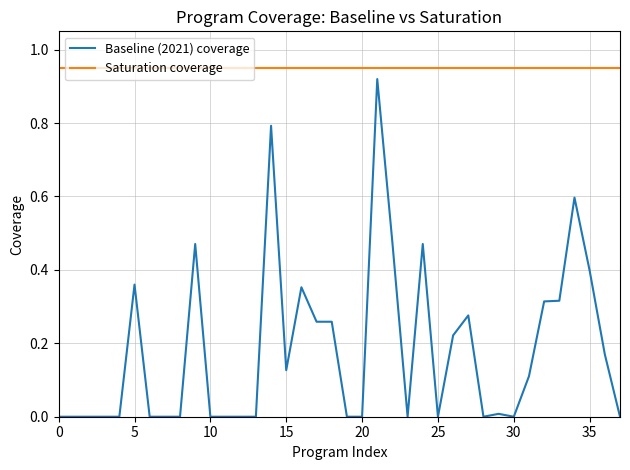

Rank the series by their average value, from highest to lowest.

Saturation coverage, Baseline (2021) coverage